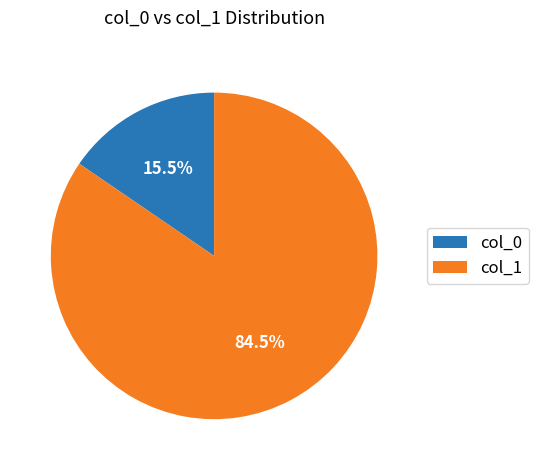

Does any single category account for the majority?

Yes